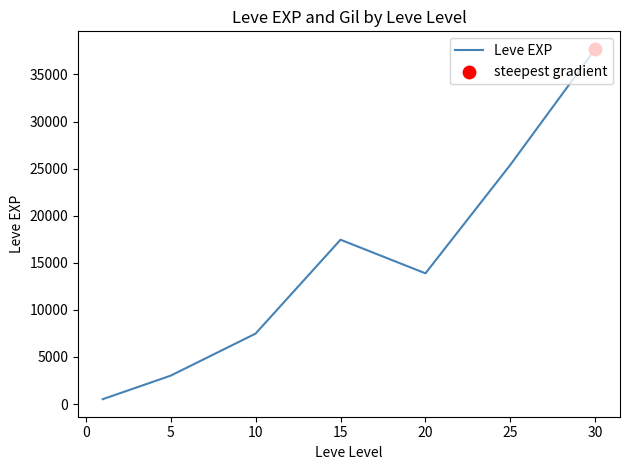

What is the maximum value shown in the chart?

37715.0